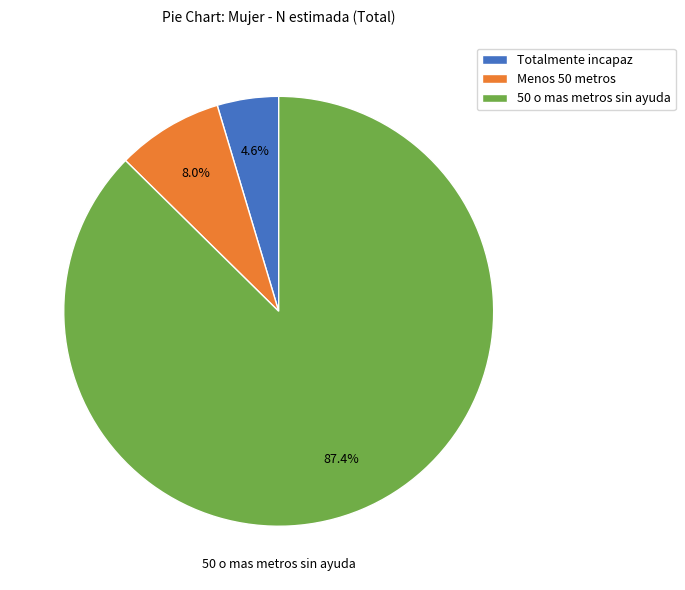

Is Totalmente incapaz the majority of the pie?

No